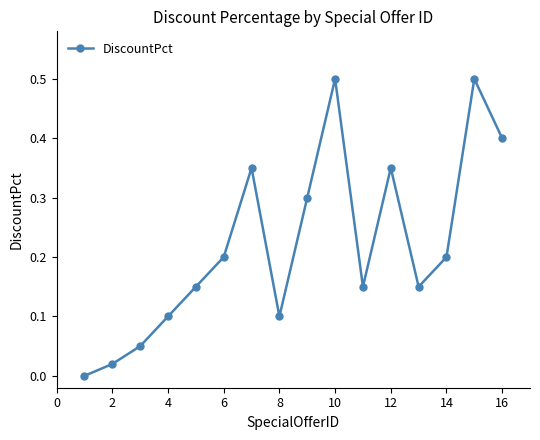

What is the difference between the maximum and minimum values?

0.5